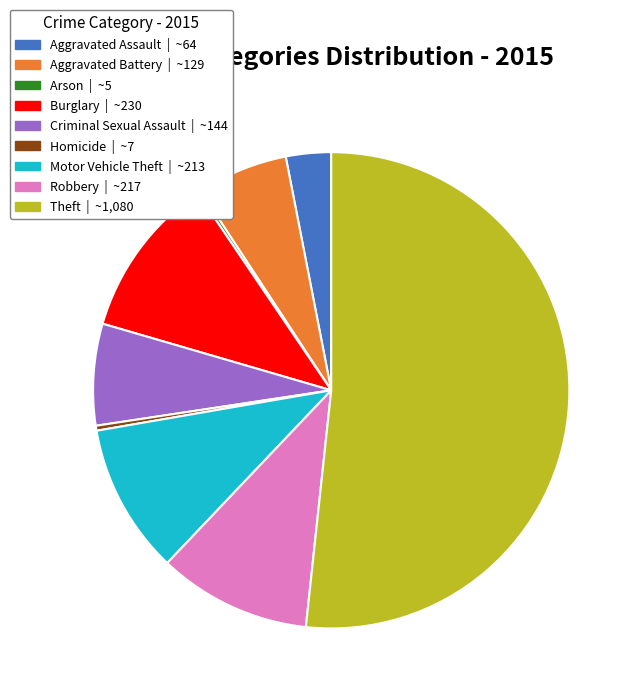

Which slice is the largest?

Theft